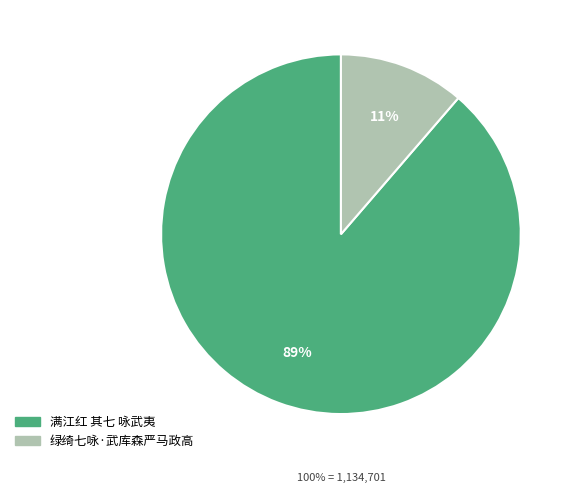

Which has a higher value, 绿绮七咏·武库森严马政高 or 满江红 其七 咏武夷?

满江红 其七 咏武夷